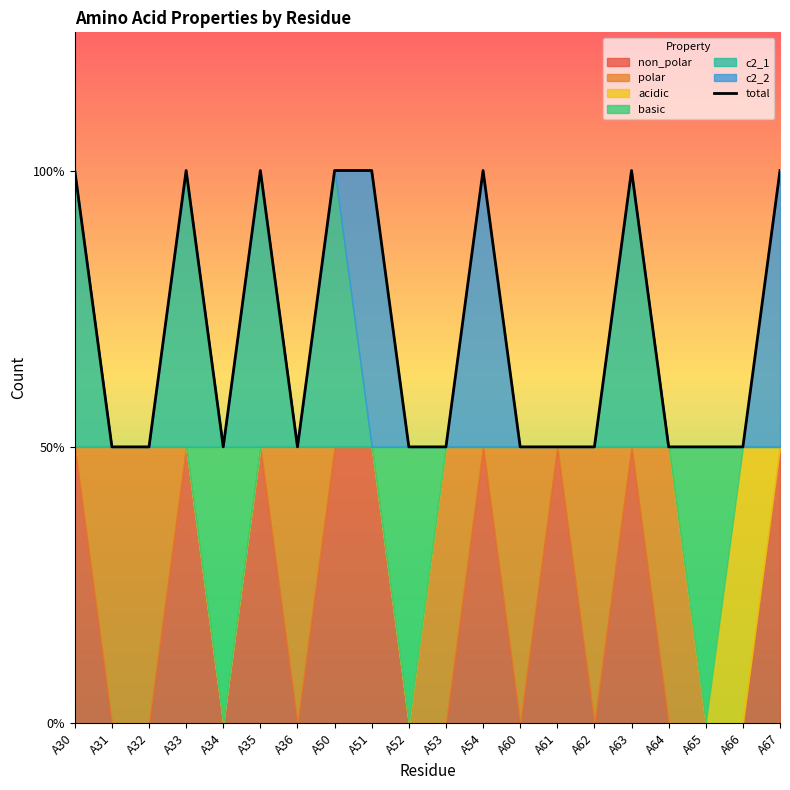

How many lines are shown in the chart?

1